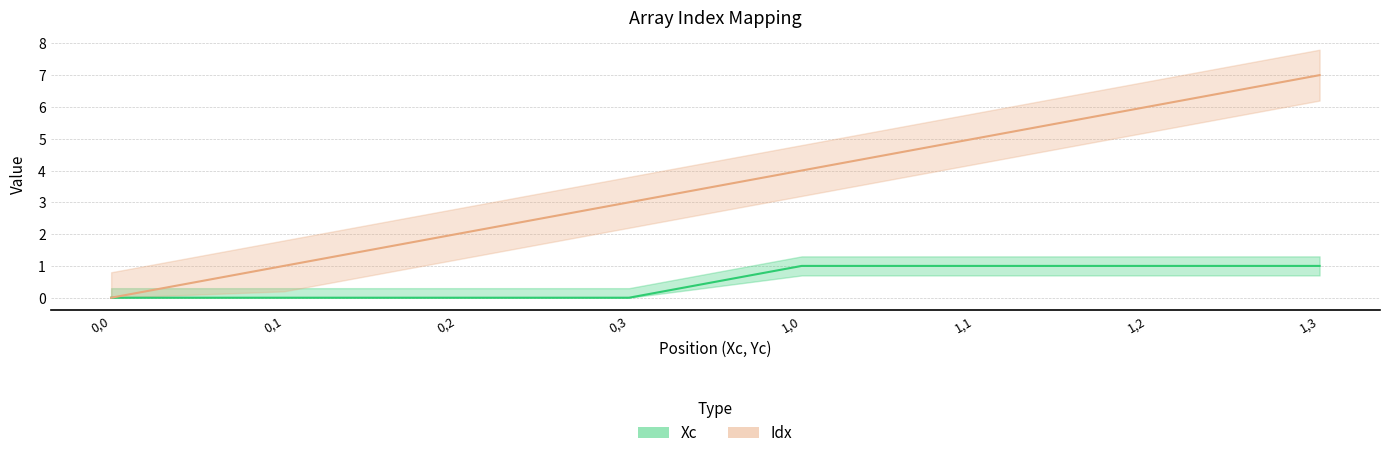

At how many categories does at least one series exceed 4?

3